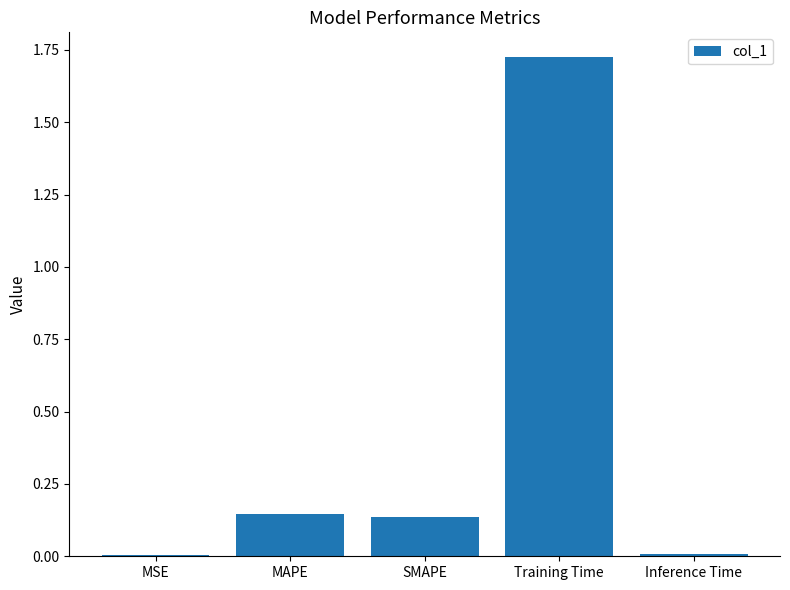

Which has a higher value, Training Time or Inference Time?

Training Time